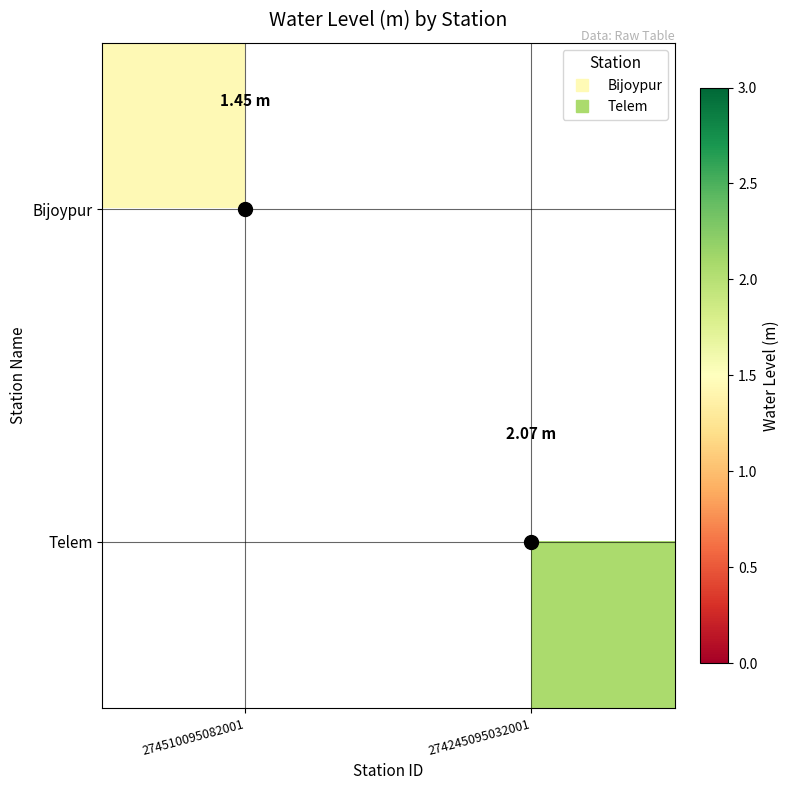

What is the minimum value shown in the chart?

1.4